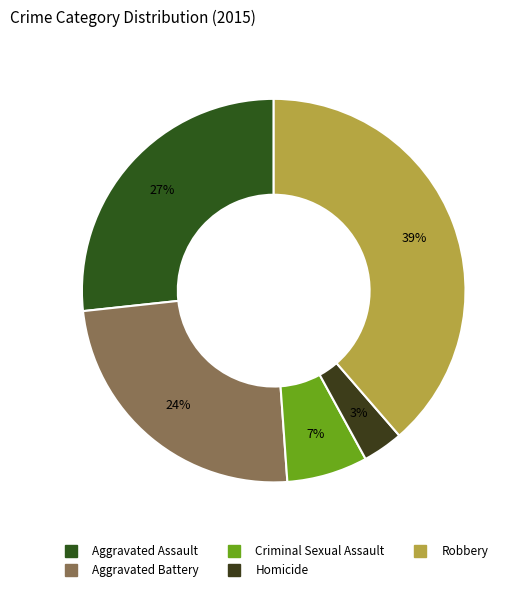

Is it true that Criminal Sexual Assault is 1% of the pie?

False